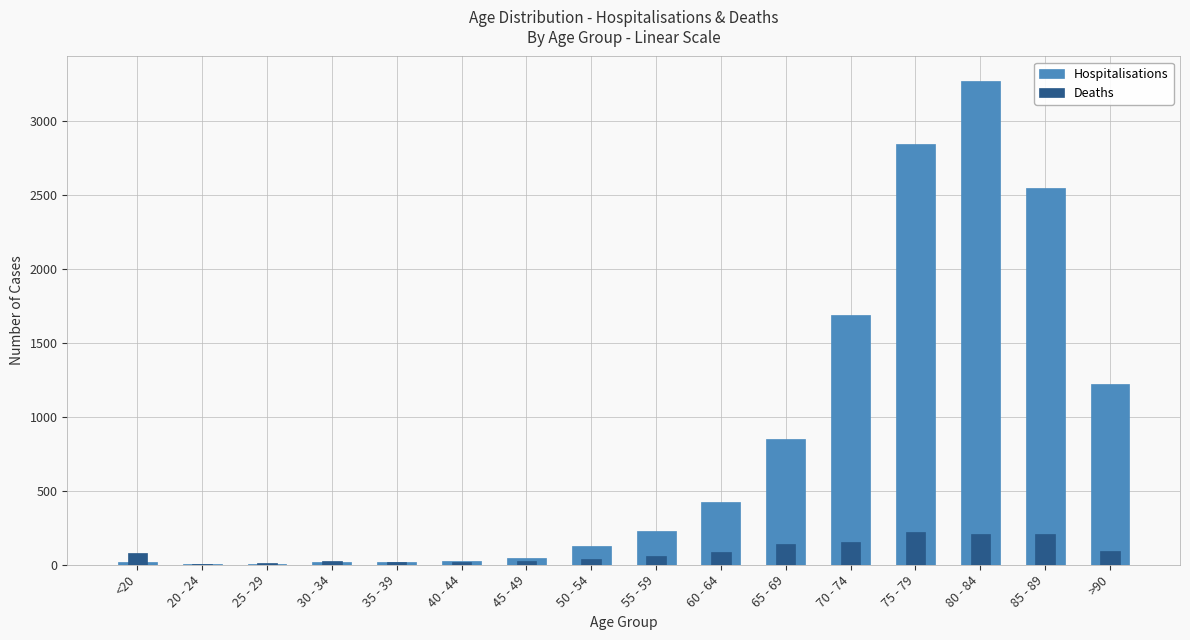

Which series changed the most between 45 - 49 and 50 - 54?

Hospitalisations